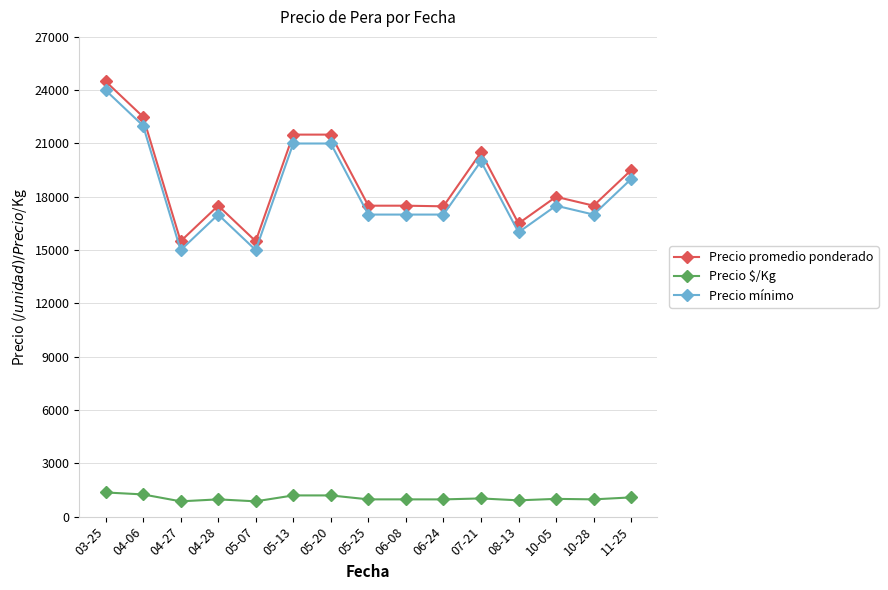

True or false: Precio promedio ponderado and Precio $/Kg intersect in this chart.

False